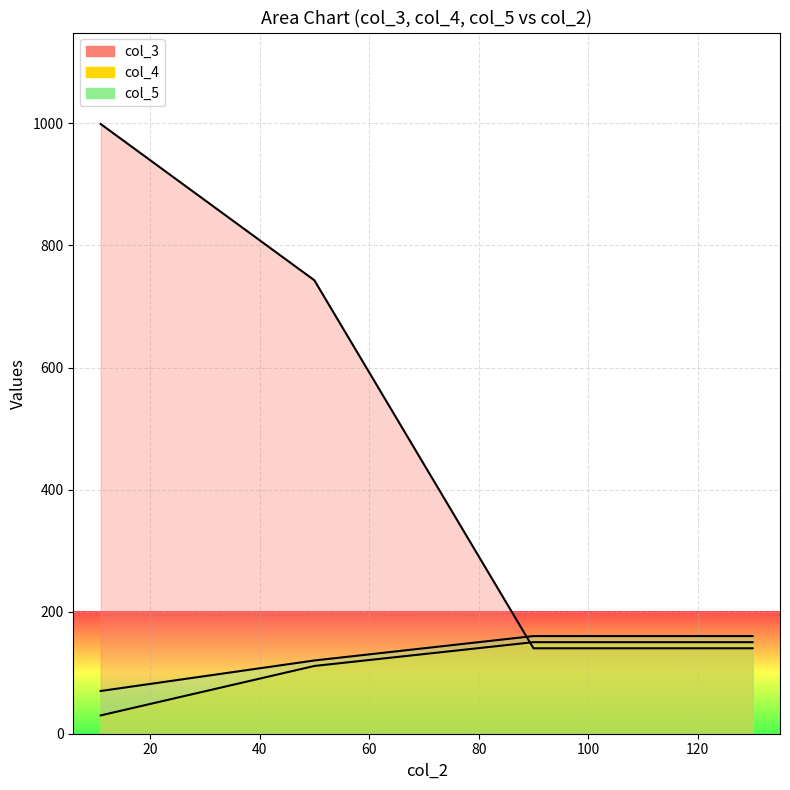

What is the value of the col_5 point at the 2nd from the left?

120